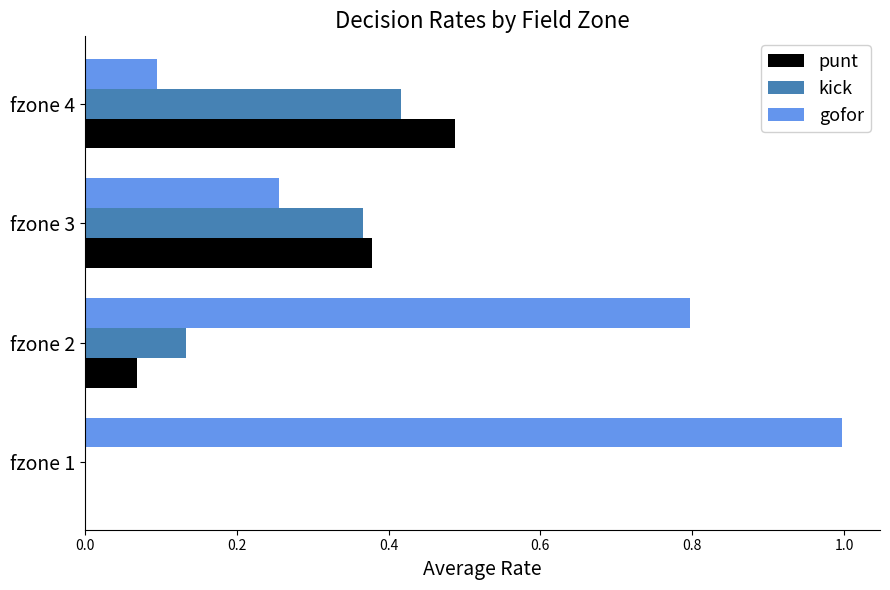

Which series has the largest total across all categories?

gofor